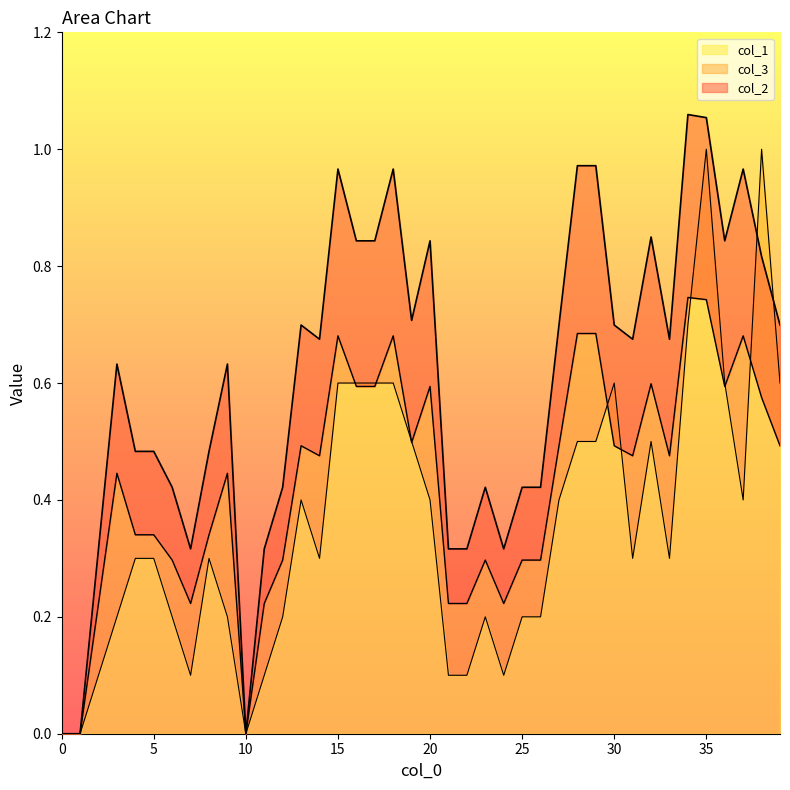

What is the highest value of the col_1 series?

1.0